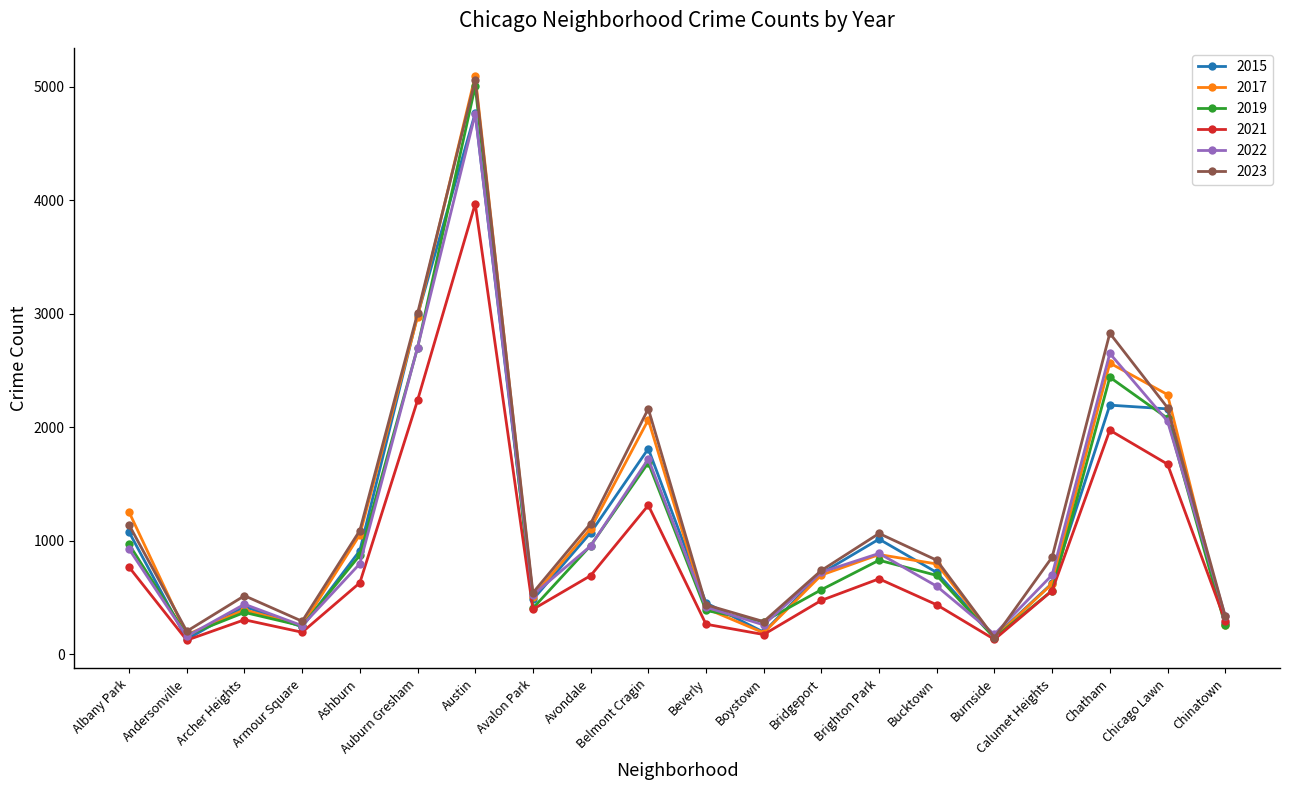

How many categories are shown in the chart?

20